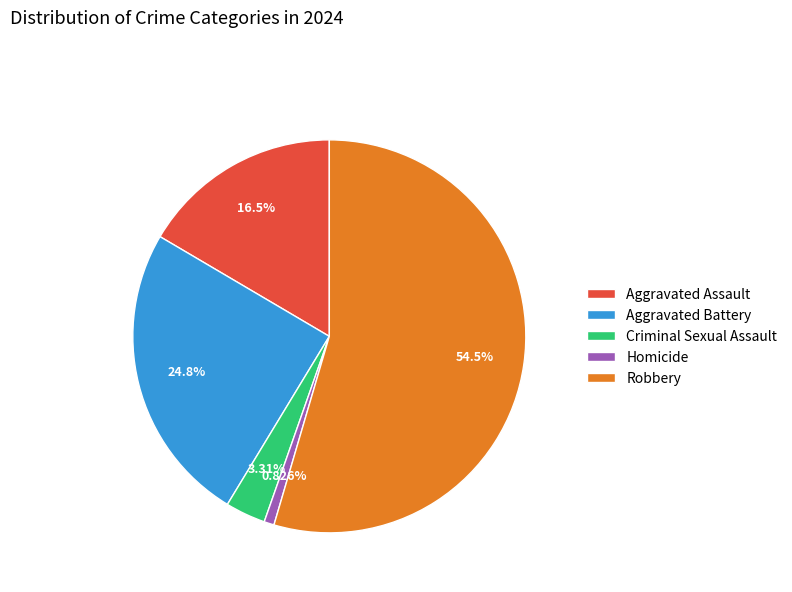

To the nearest percent, what is the combined percentage of Aggravated Assault and Criminal Sexual Assault?

20%